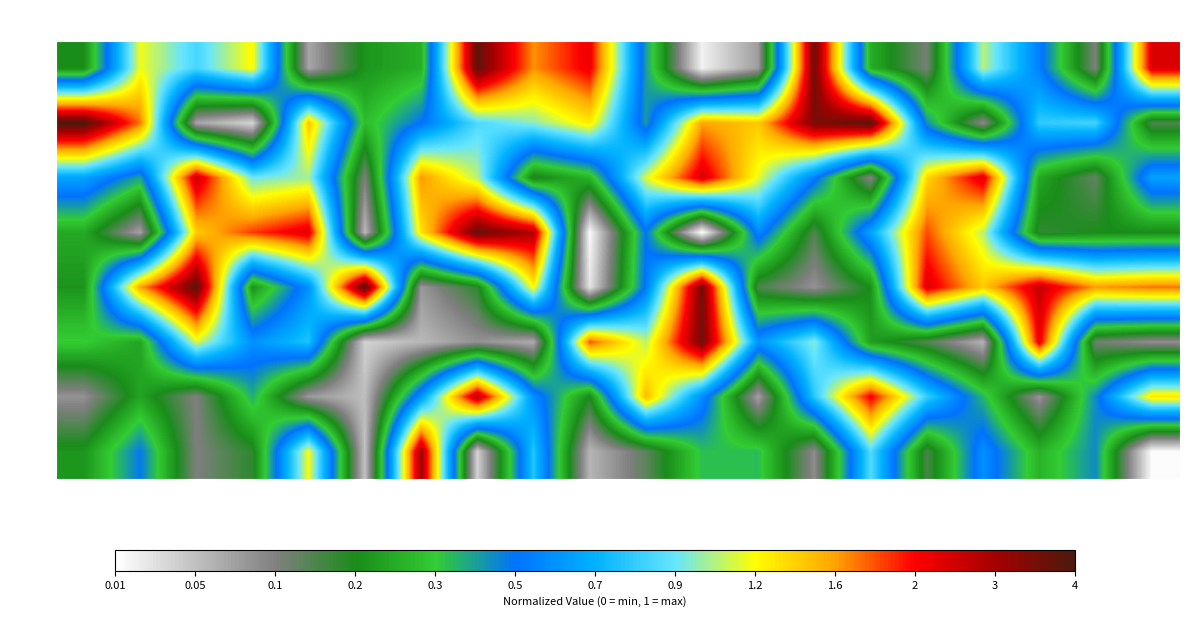

True or false: row_3 has a value of 1.2 at col_4.

False